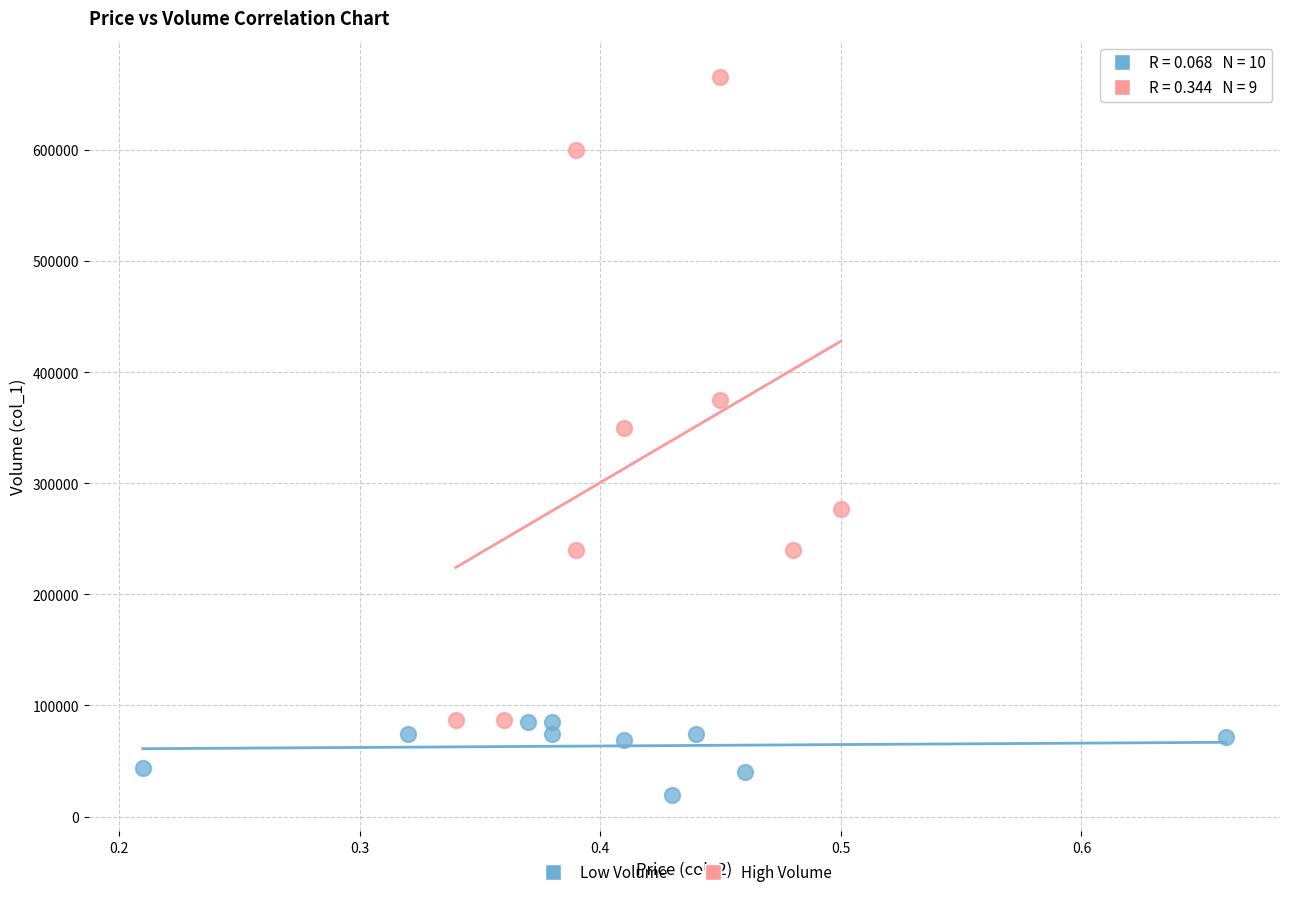

Which series contains the lowest Y value?

Low Volume